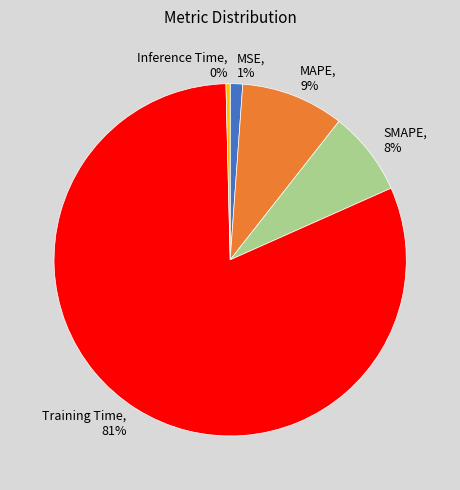

To the nearest percent, what is the combined percentage of MSE and SMAPE?

9%